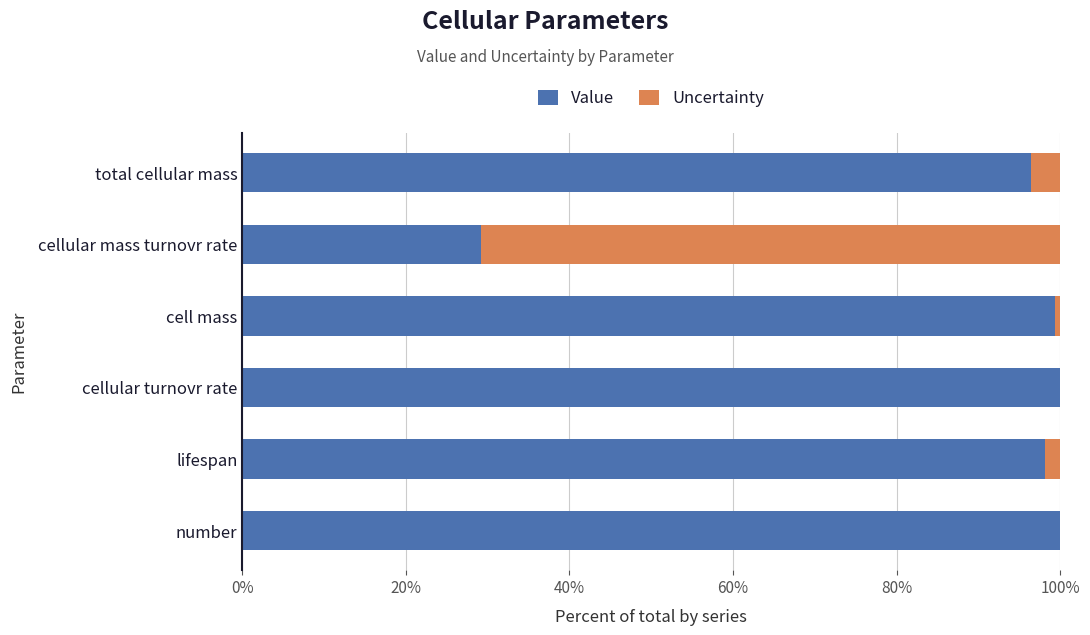

What is the sum of all Value values?

523.1